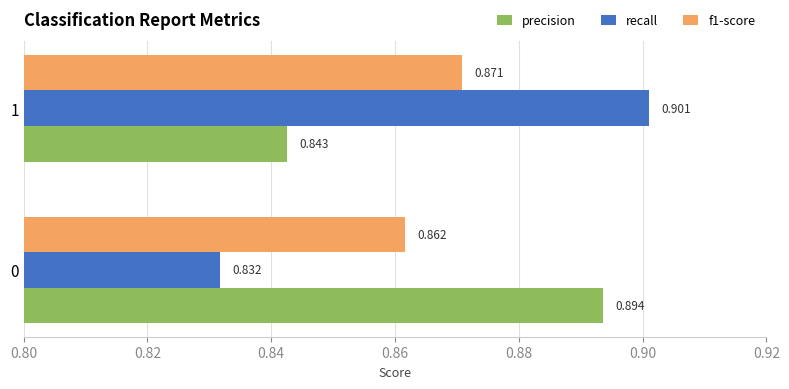

Which series has the largest total across all categories?

precision